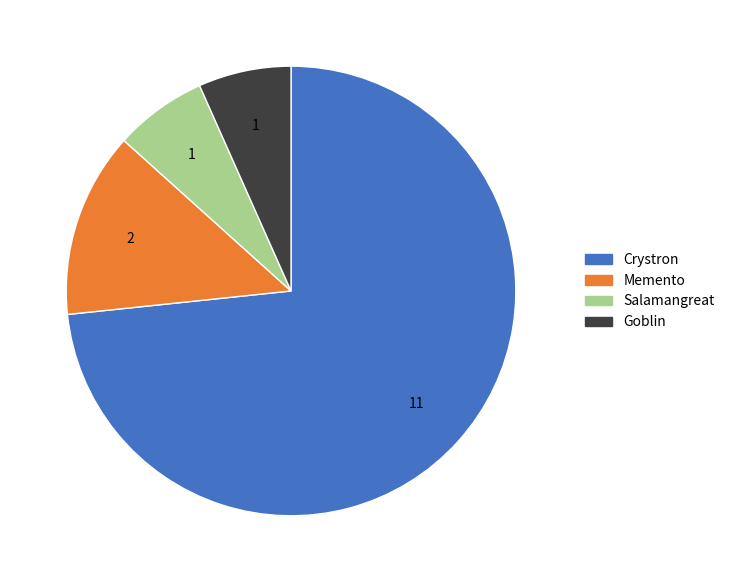

What is the largest slice in the pie chart?

Crystron